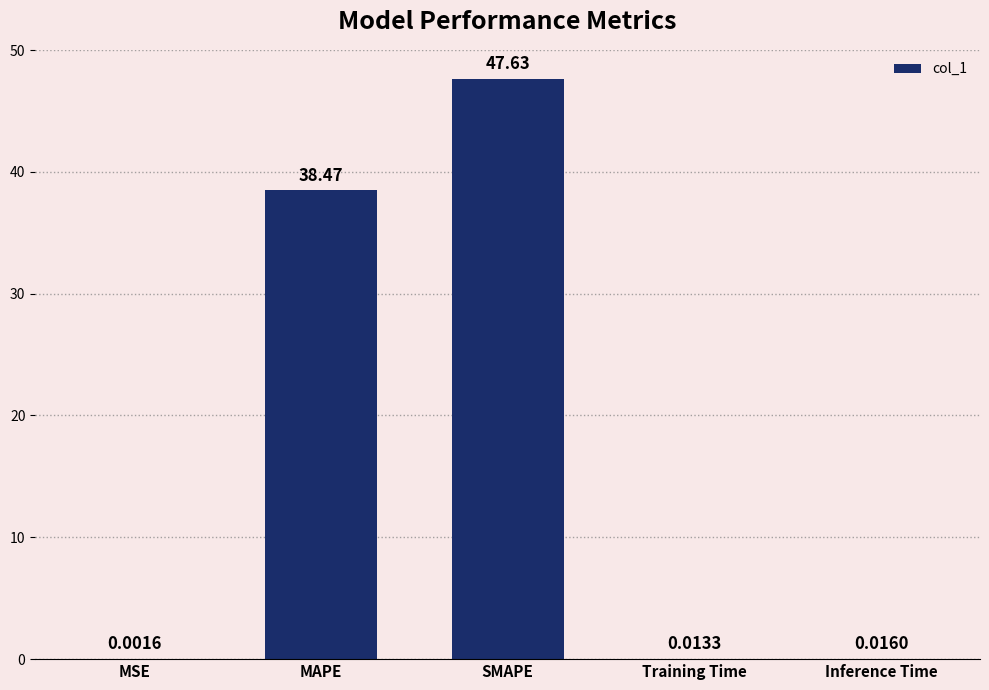

Between Training Time and MAPE, which is larger?

MAPE